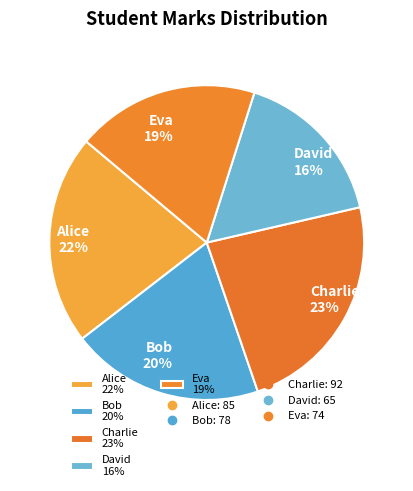

Is there a majority slice in this chart?

No